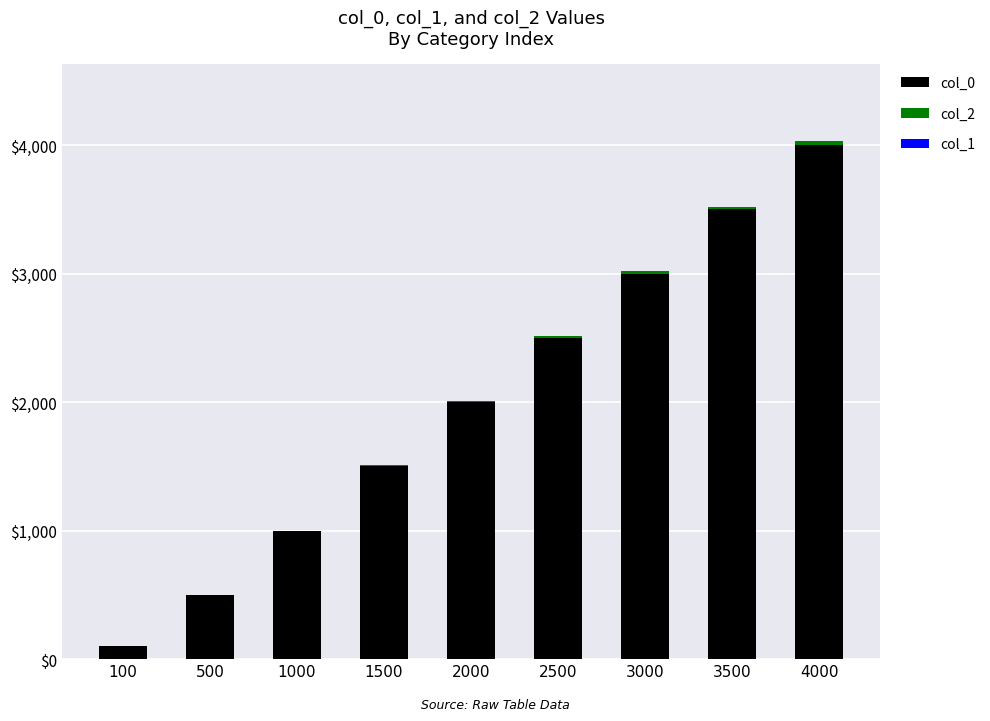

The col_0 series shows 5962 at 3500. True or false?

False